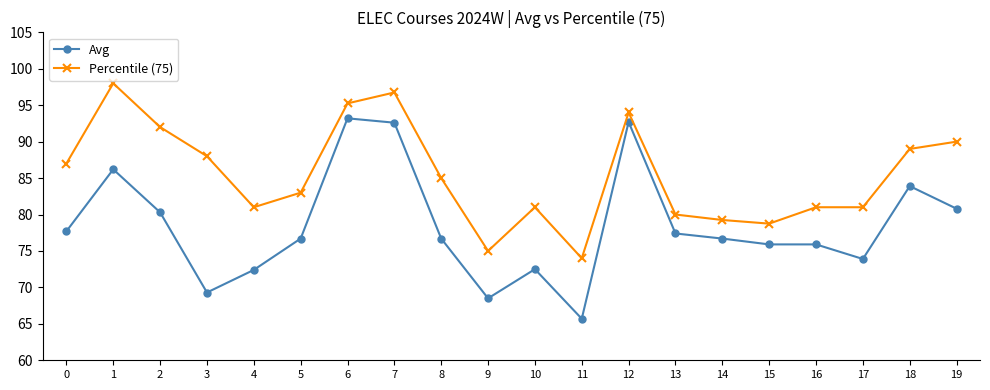

Rank the series by their maximum value, from highest to lowest.

Percentile (75), Avg